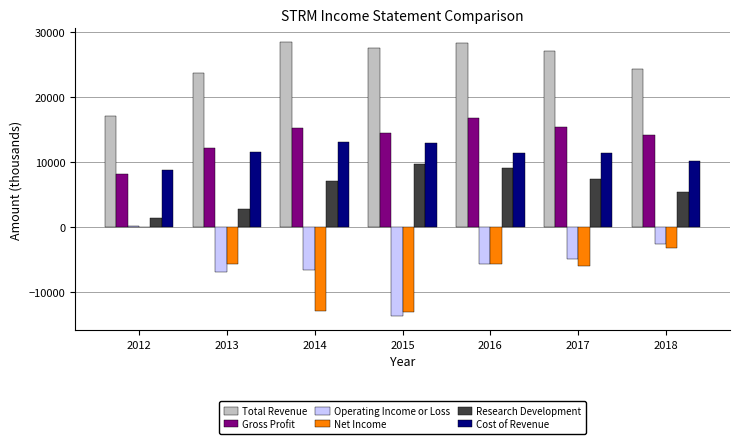

At which label does Operating Income or Loss reach its peak?

2012